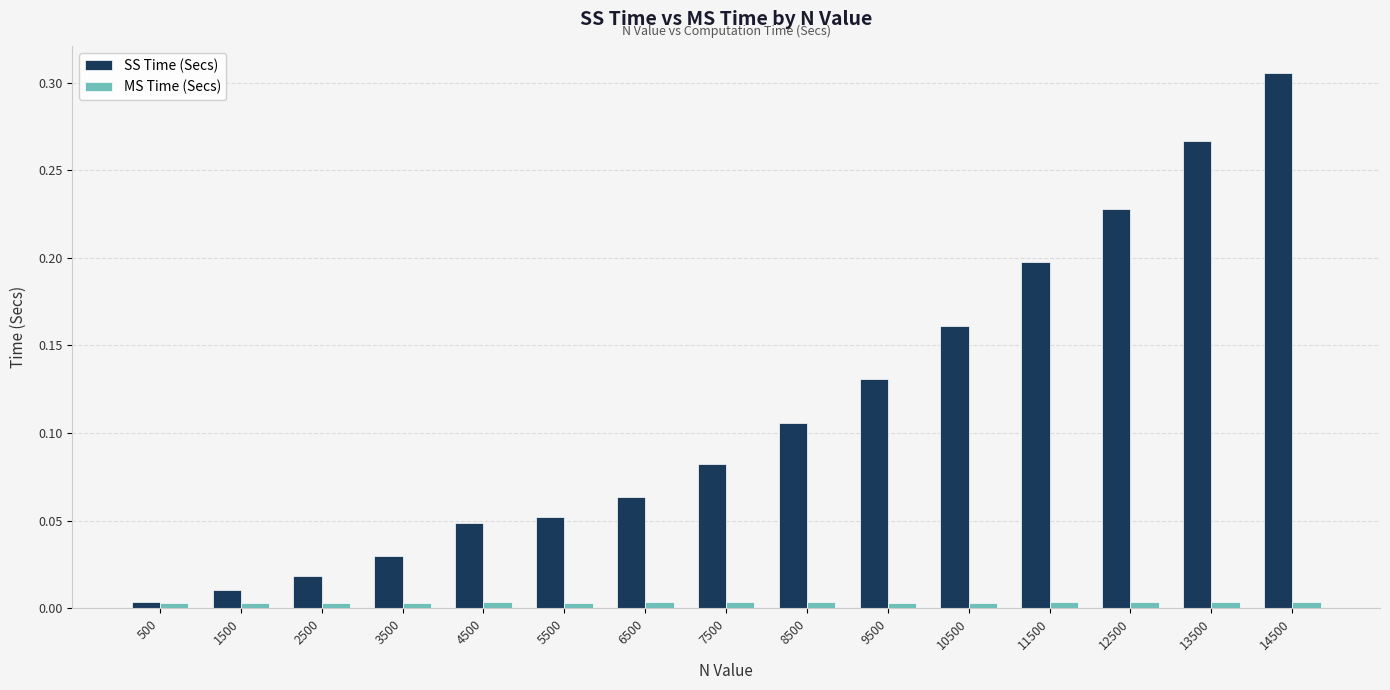

At which category is the sum across all series the highest?

14500